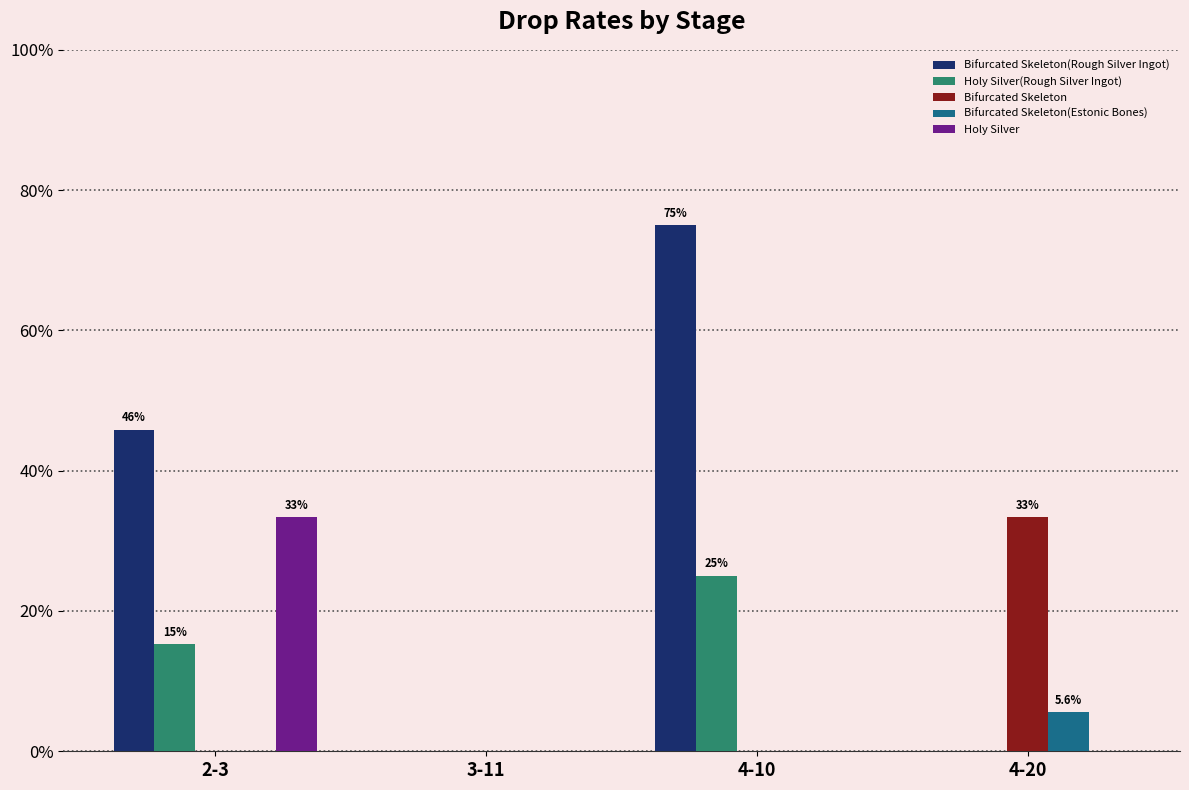

What is the total value across all series at 4-20?

0.4